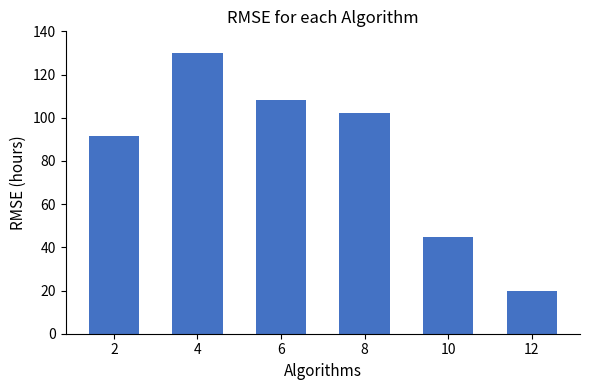

Which has a higher value, 8 or 2?

8